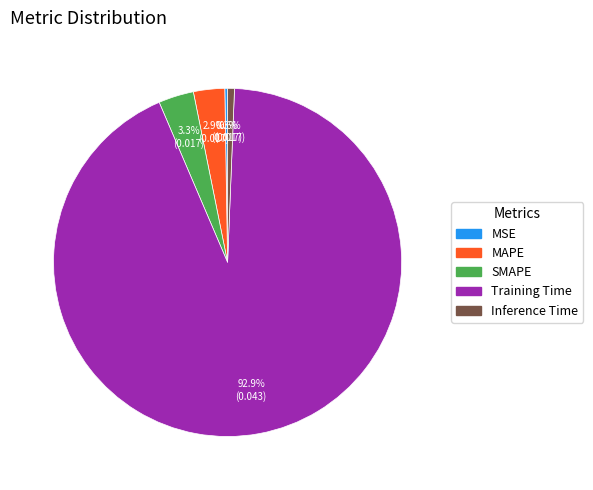

What percentage is NOT represented by Training Time?

7.1%